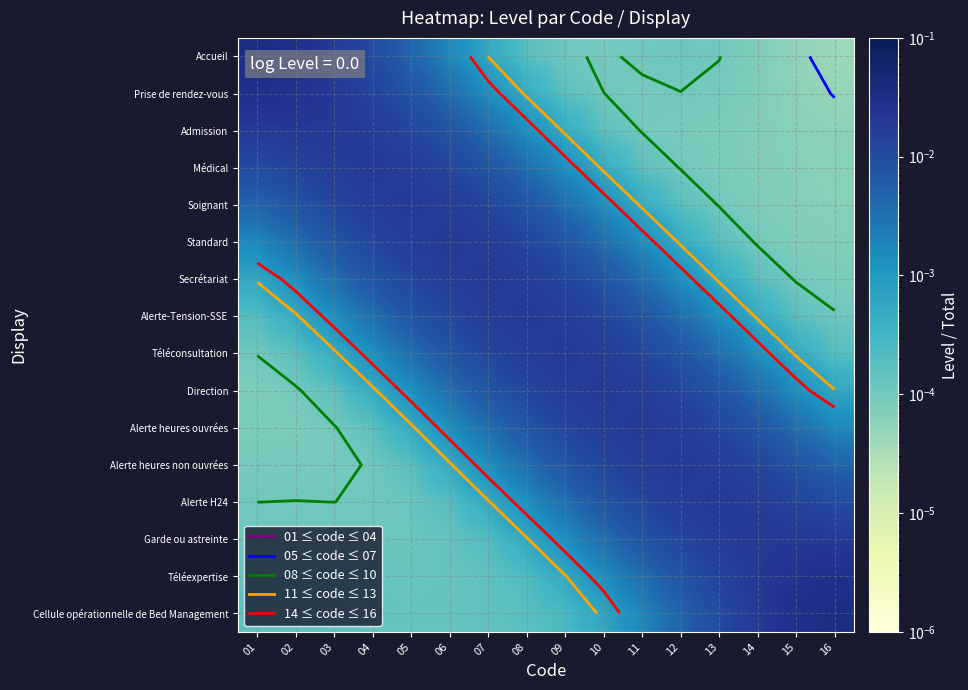

What is the total value across all series at 04?

0.1